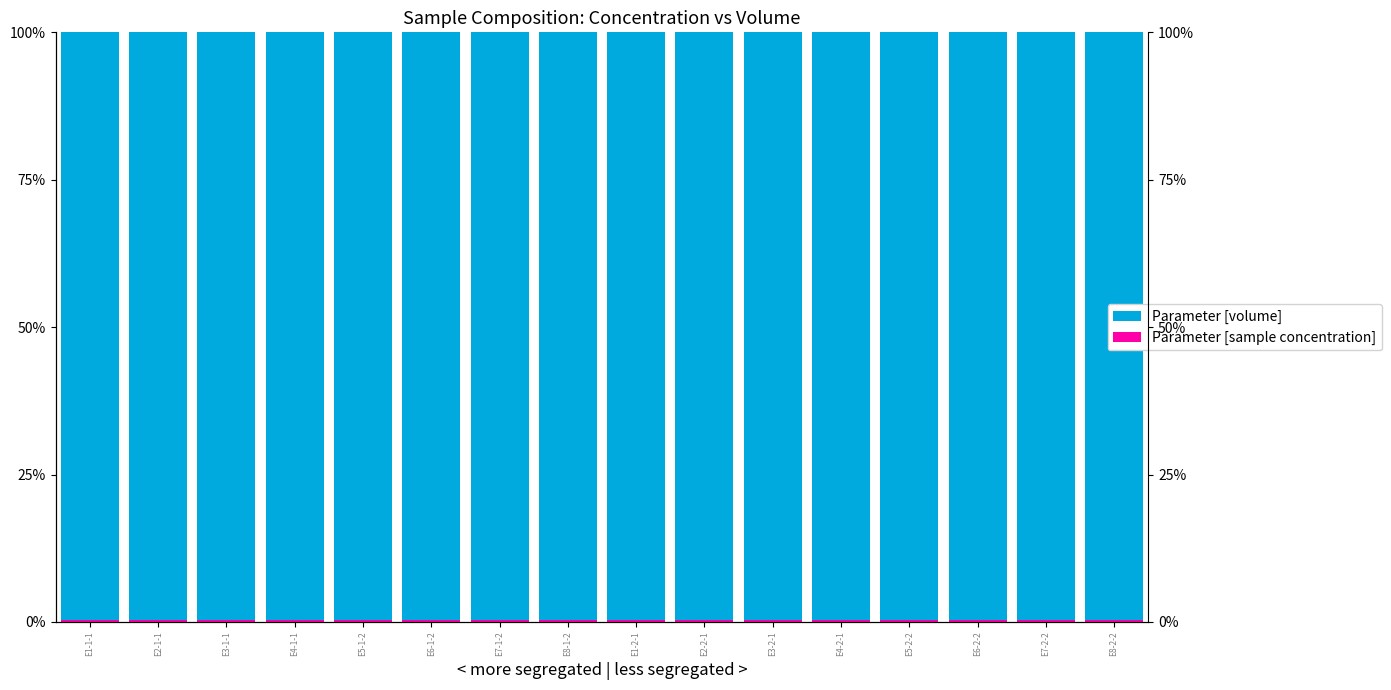

At how many categories does at least one series exceed 36?

16